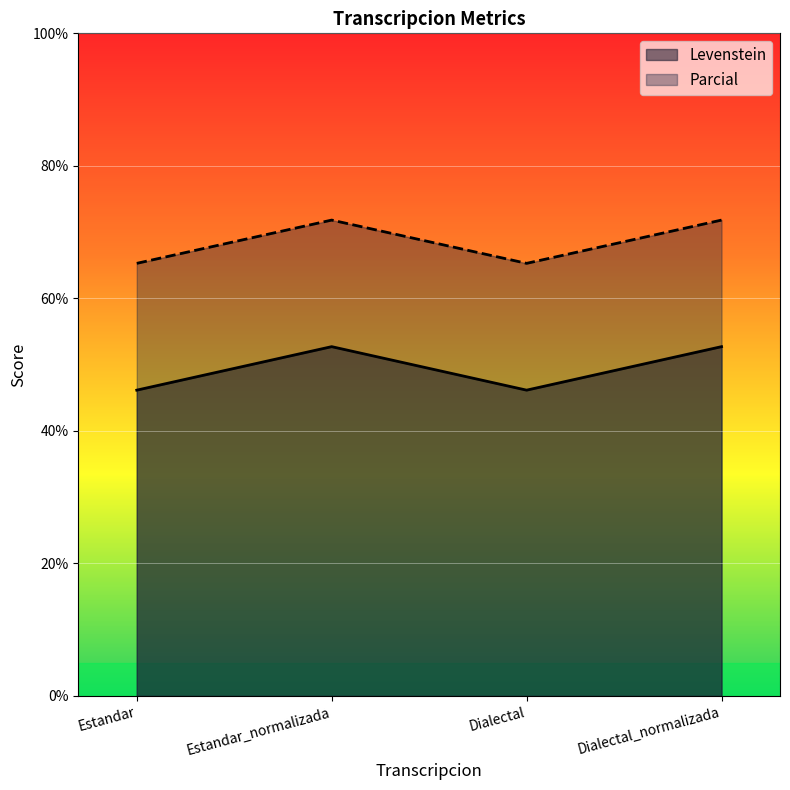

Reading left to right, extract all data points from this chart.

Levenstein: Estandar=65.3	Estandar_normalizada=71.8	Dialectal=65.3	Dialectal_normalizada=71.8
Parcial: Estandar=46.2	Estandar_normalizada=52.7	Dialectal=46.2	Dialectal_normalizada=52.7